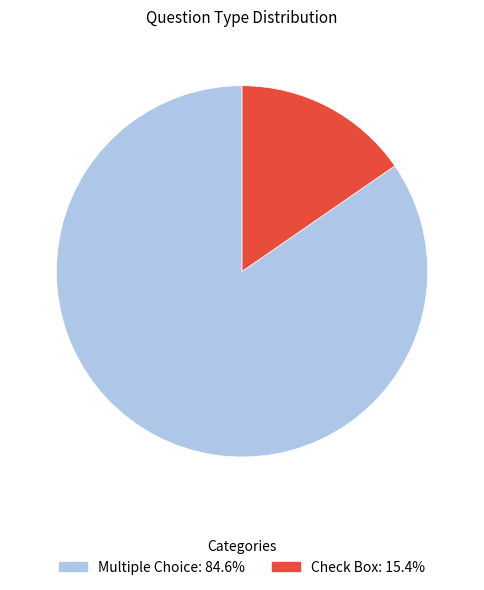

Rank the categories by value from highest to lowest.

Multiple Choice, Check Box